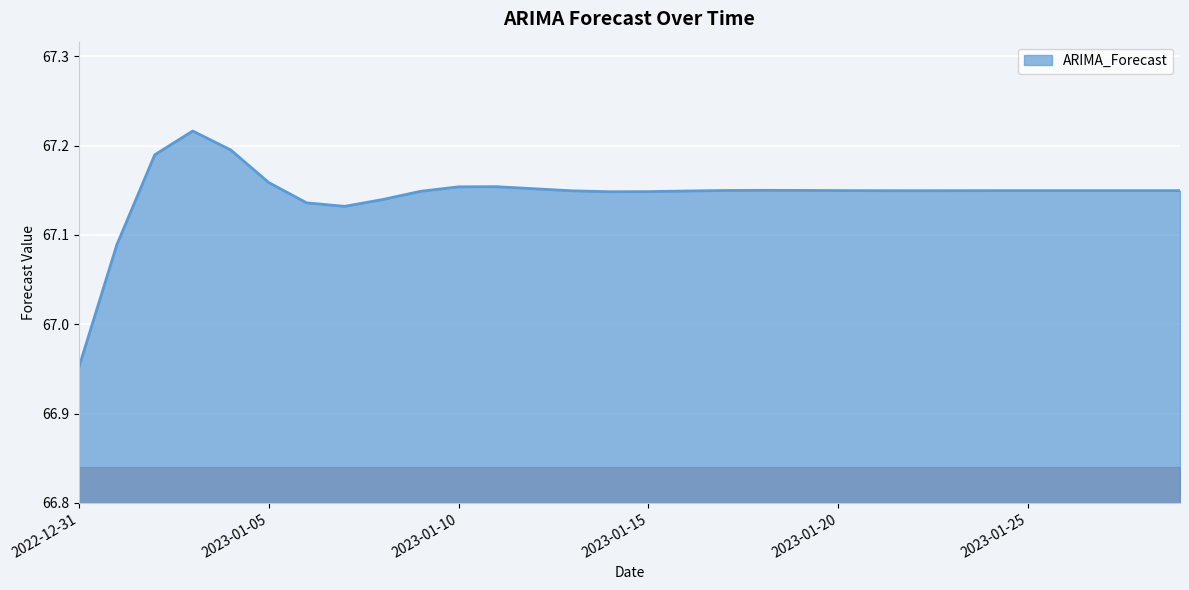

What is the difference between the maximum and minimum values?

0.3